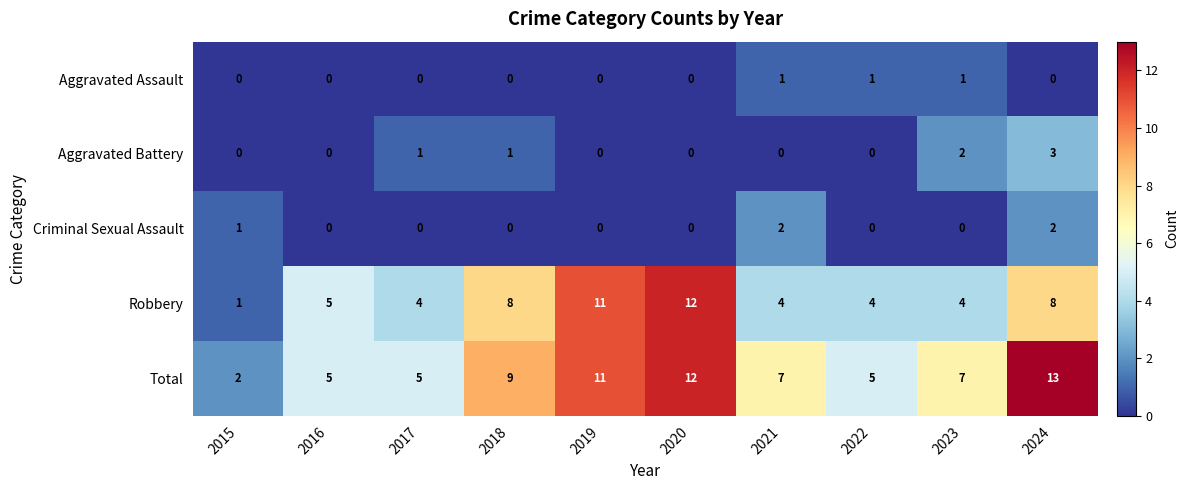

What is the total value across all series at 2022?

10